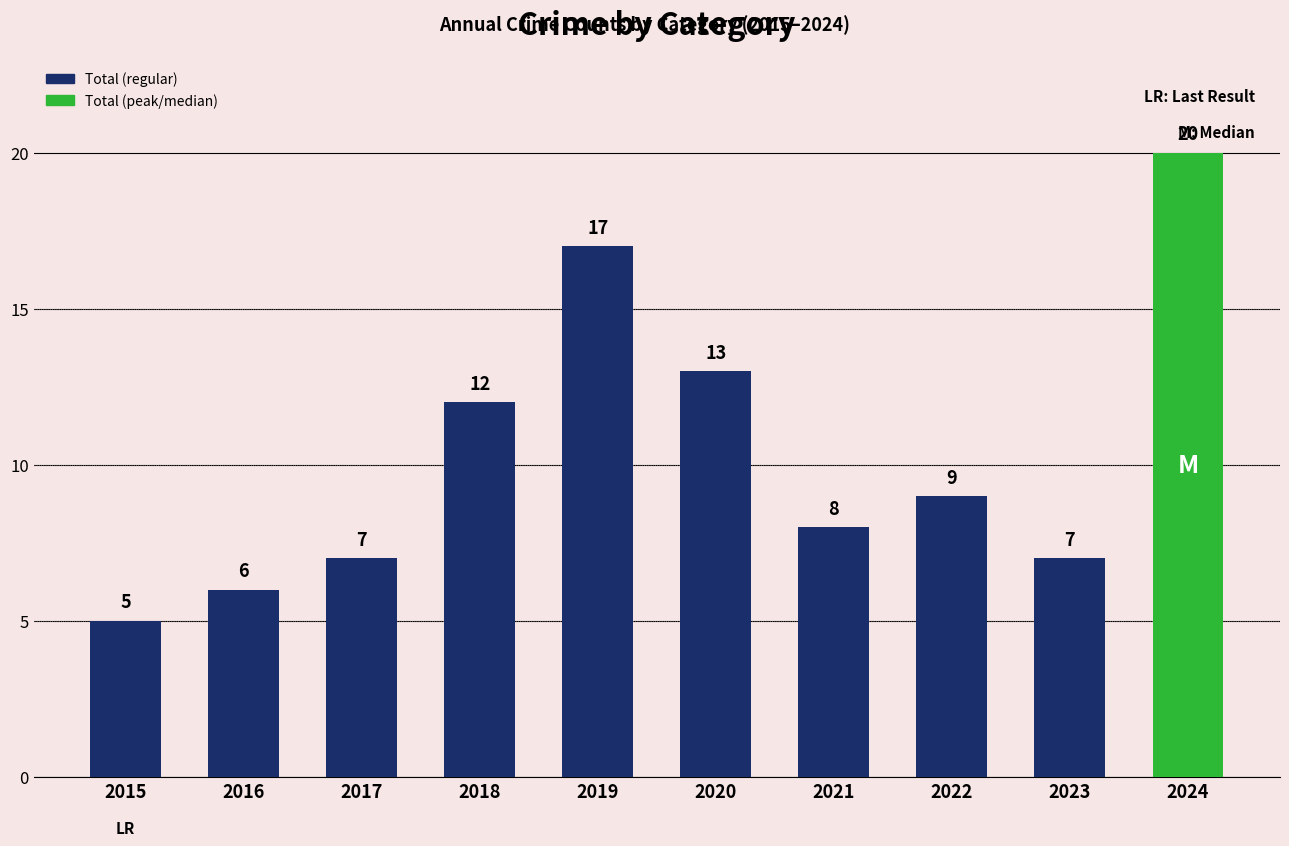

How many data points does each series have?

10